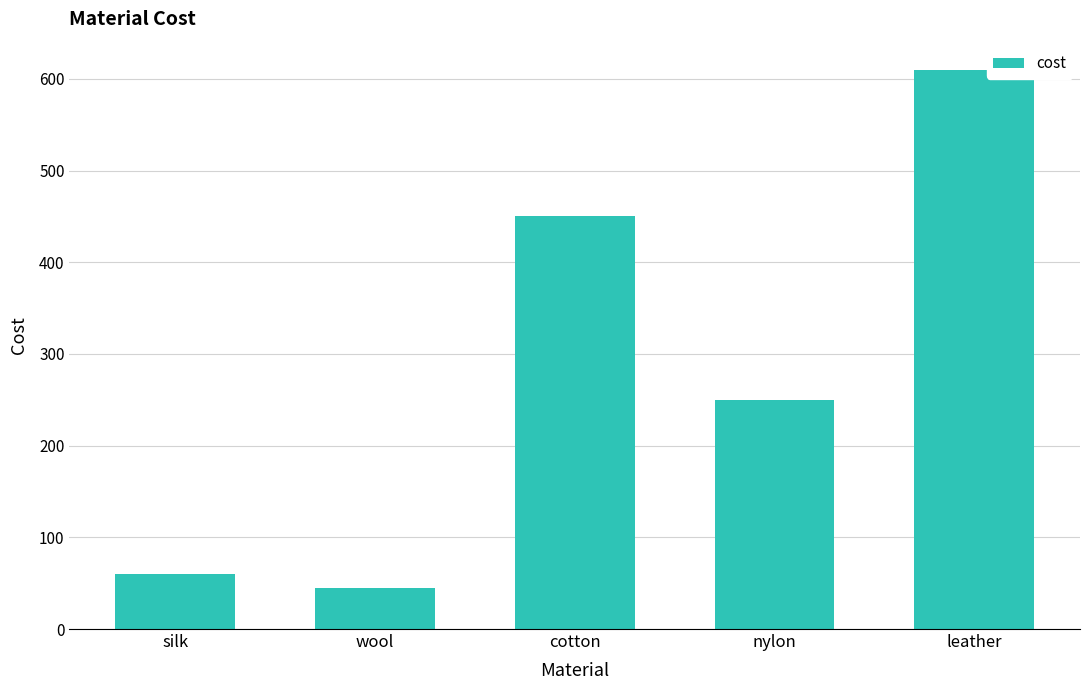

What is the label of the 2nd bar from the left?

wool